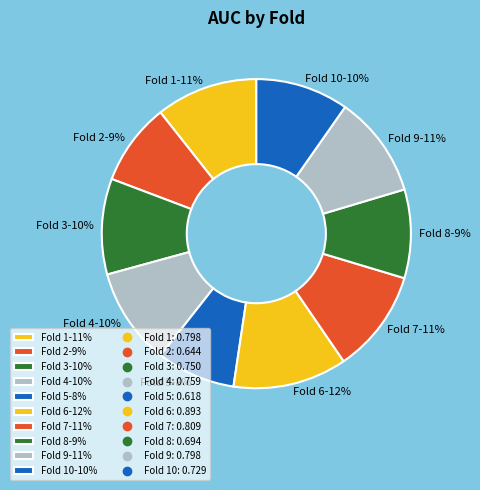

How many slices are in this pie chart?

10